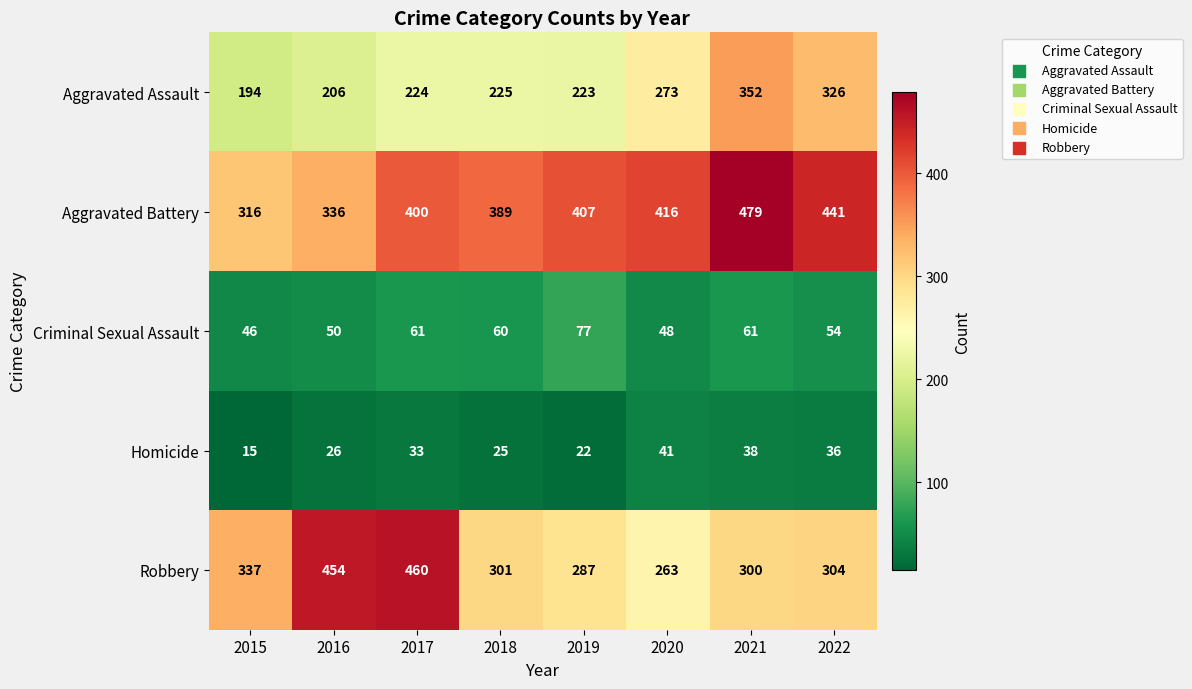

Between 2018 and 2020, which series saw the biggest shift?

Aggravated Assault